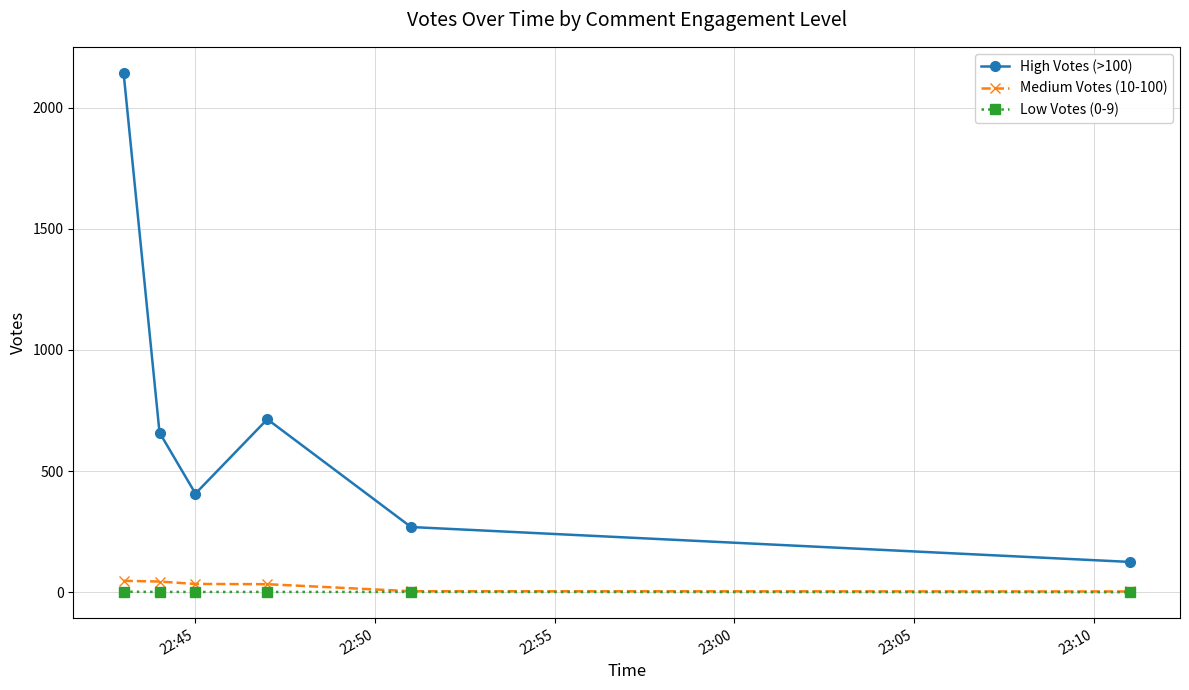

How many lines are shown in the chart?

3